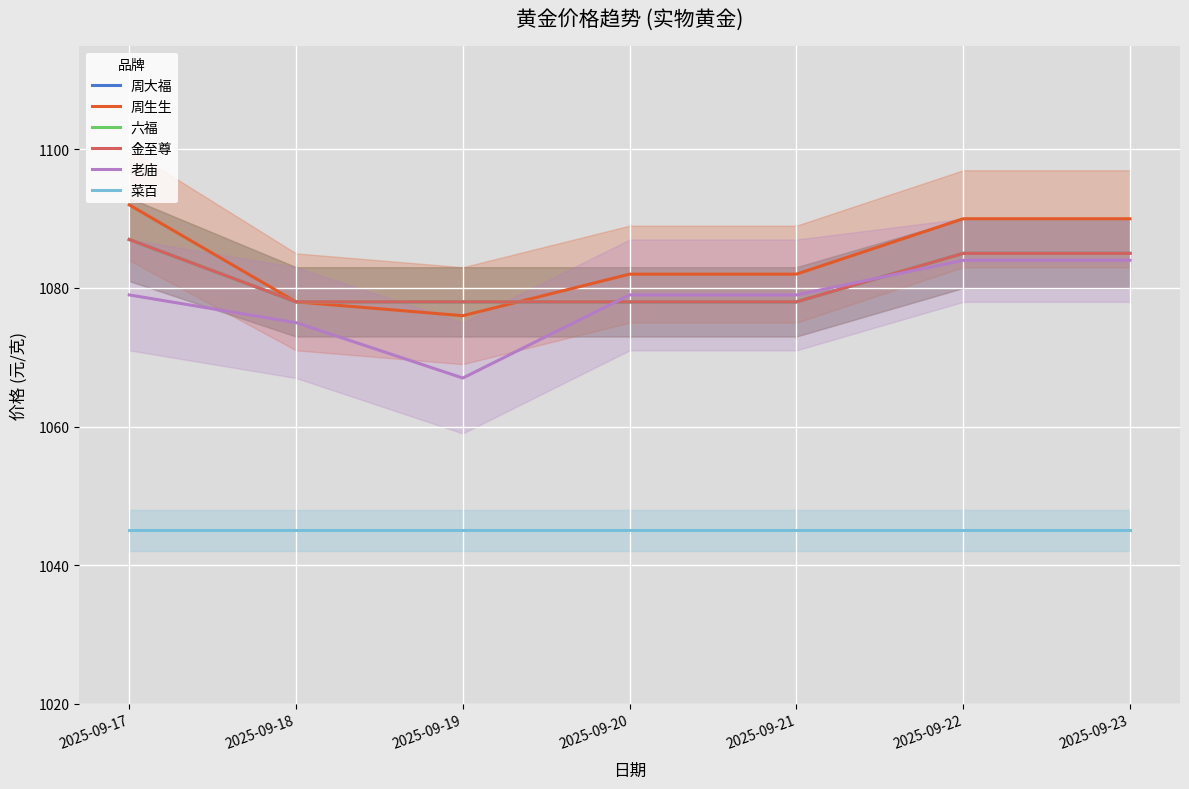

How many 六福 values are between 1078 and 1085?

6